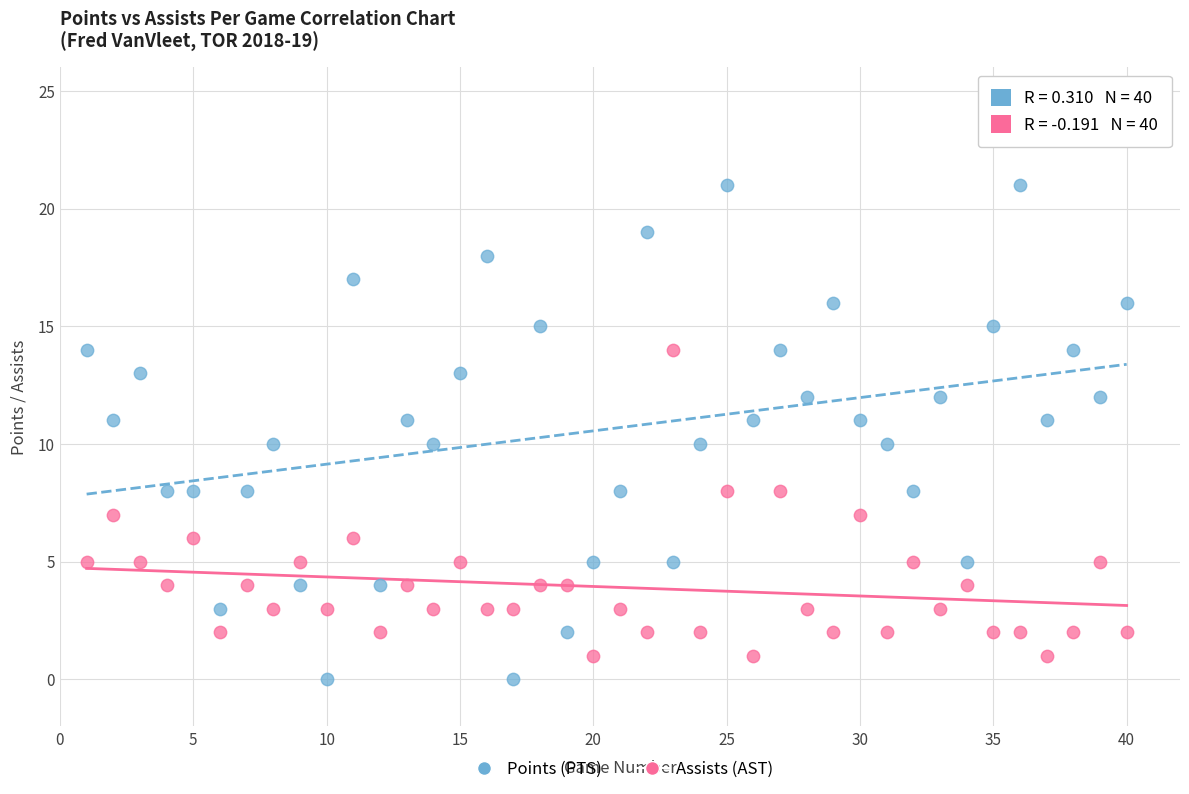

Which series reaches the minimum Y coordinate?

Points (PTS)